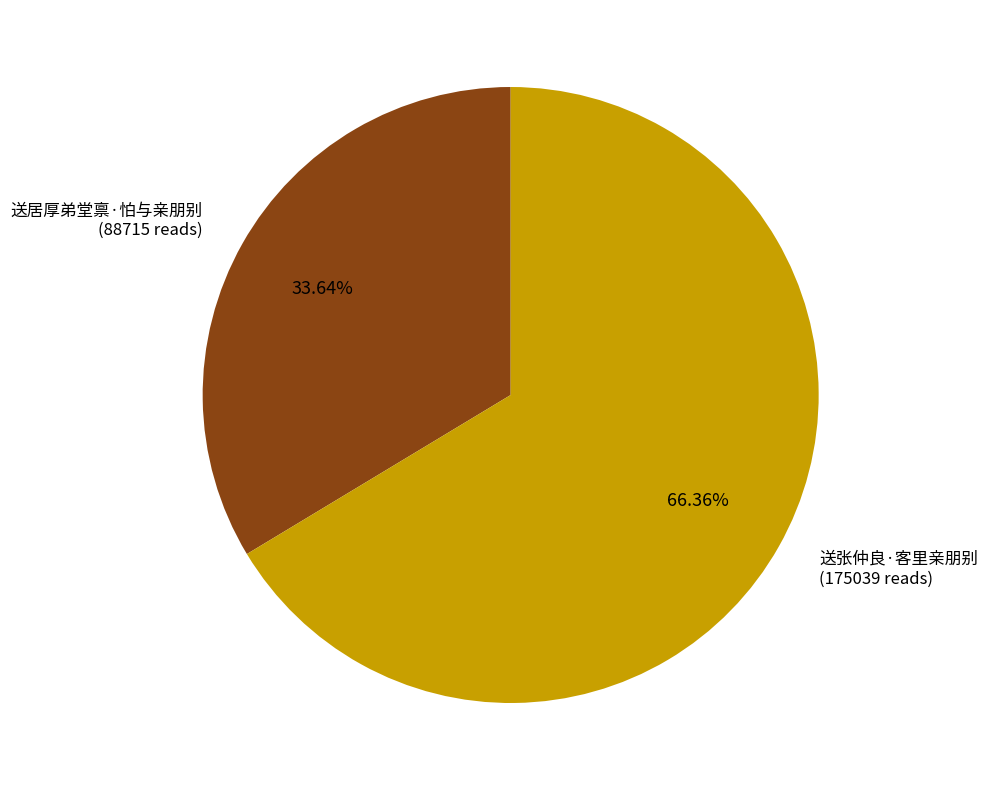

Rank the categories by value from lowest to highest.

送居厚弟堂禀·怕与亲朋别, 送张仲良·客里亲朋别